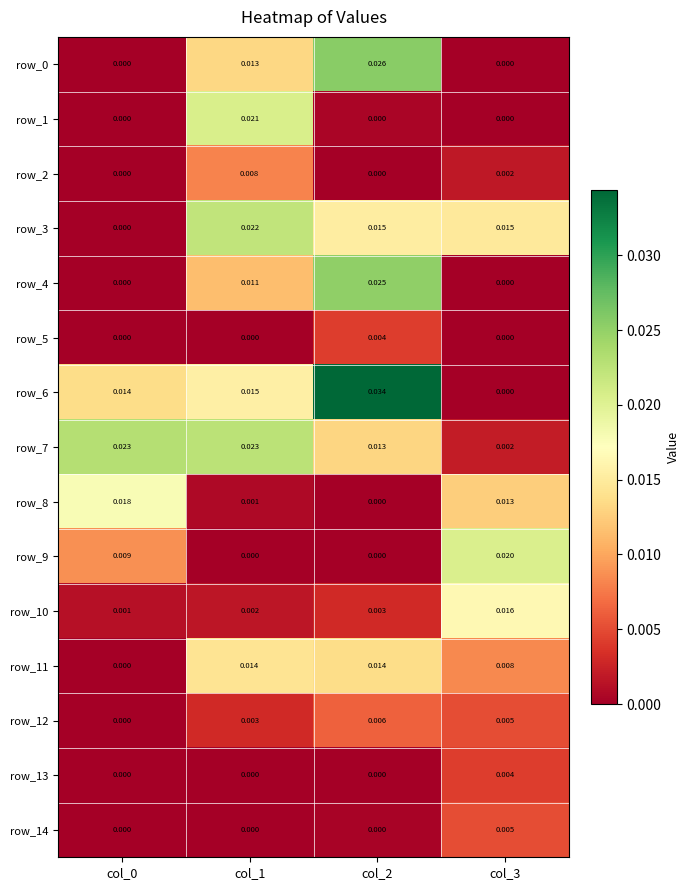

Is the value of row_7 at col_0 greater than the value of row_12 at col_0?

Yes